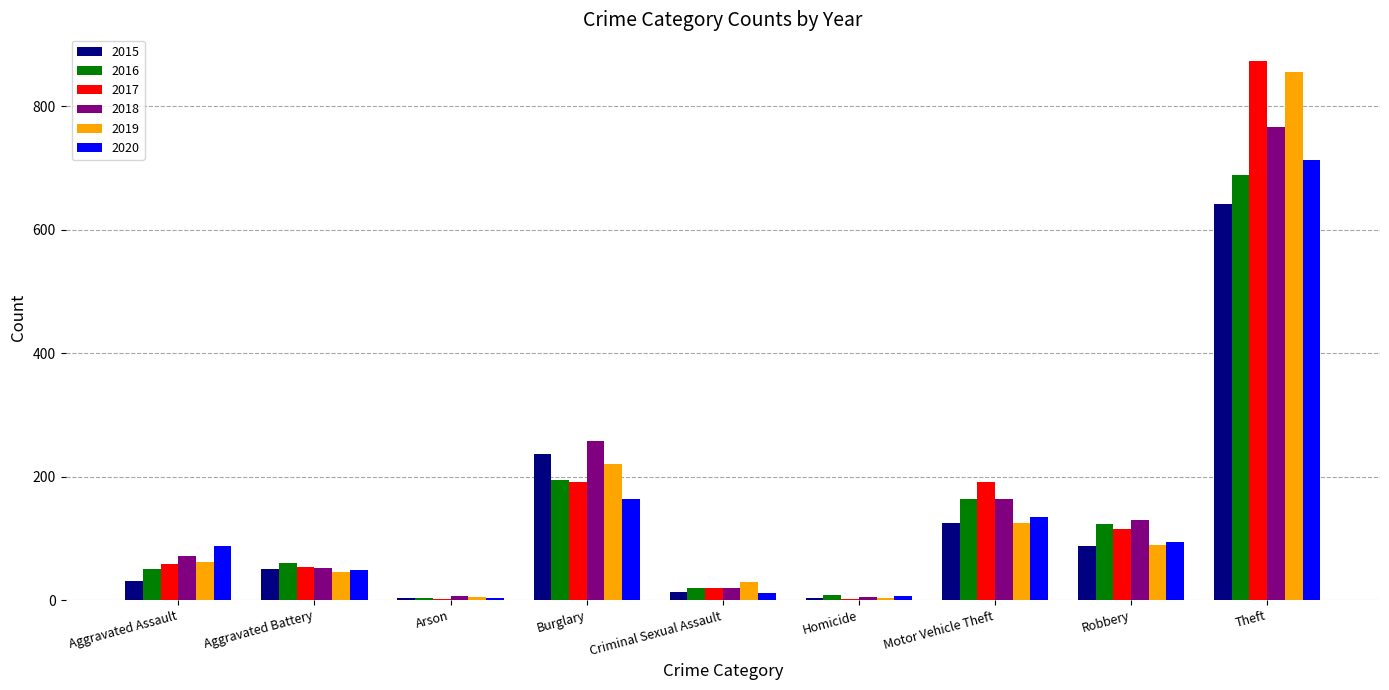

What is the average value of the 2018 series?

164